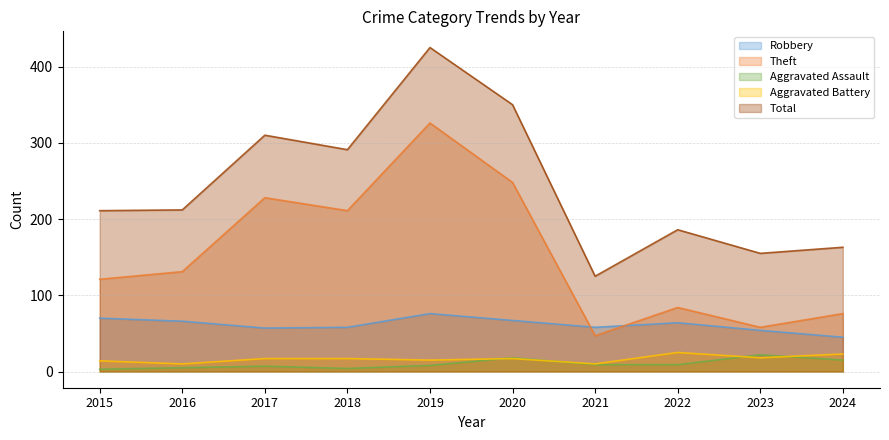

At which label does Total reach its peak?

2019